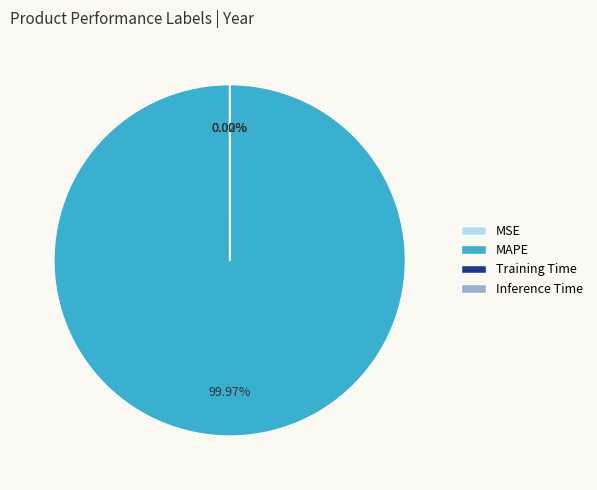

Which slice is the largest?

MAPE